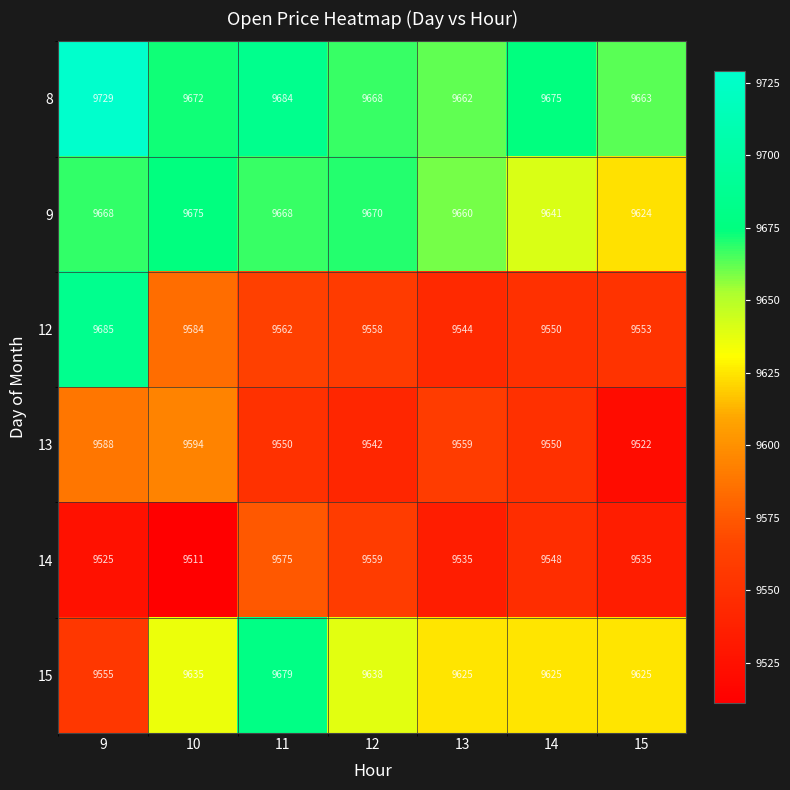

What is the spread (max minus min) of values at 11?

134